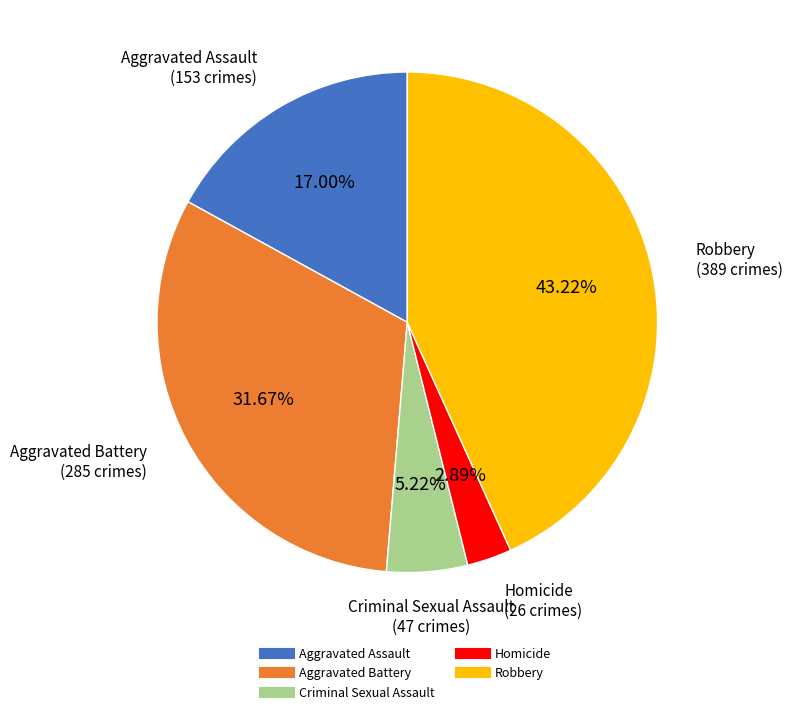

Which category has the biggest portion of the pie?

Robbery